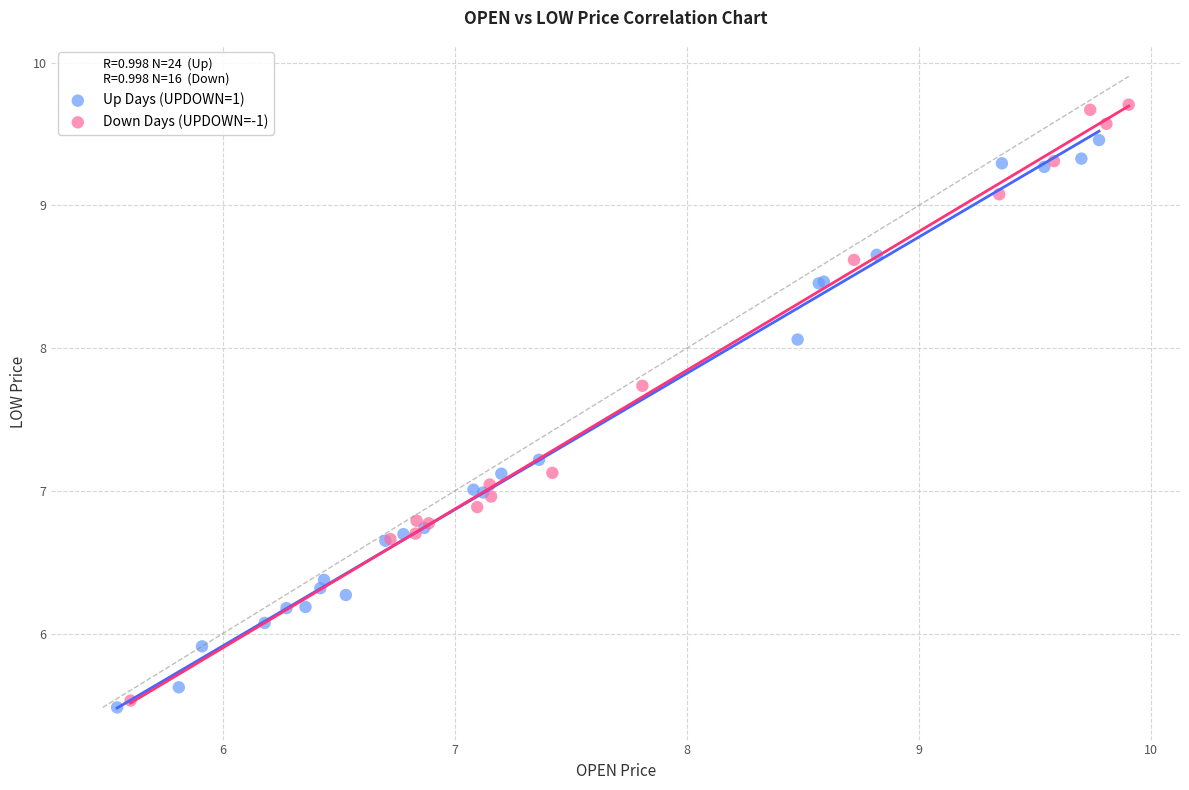

Which series reaches the maximum Y coordinate?

Down Days (UPDOWN=-1)